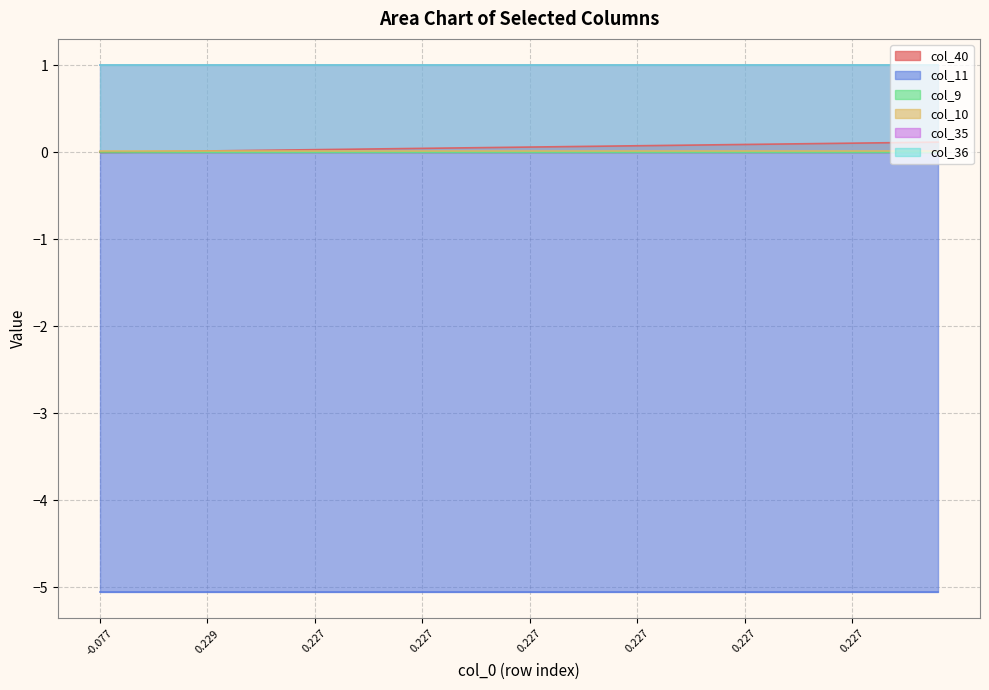

True or false: col_10 and col_9 cross at least once.

False